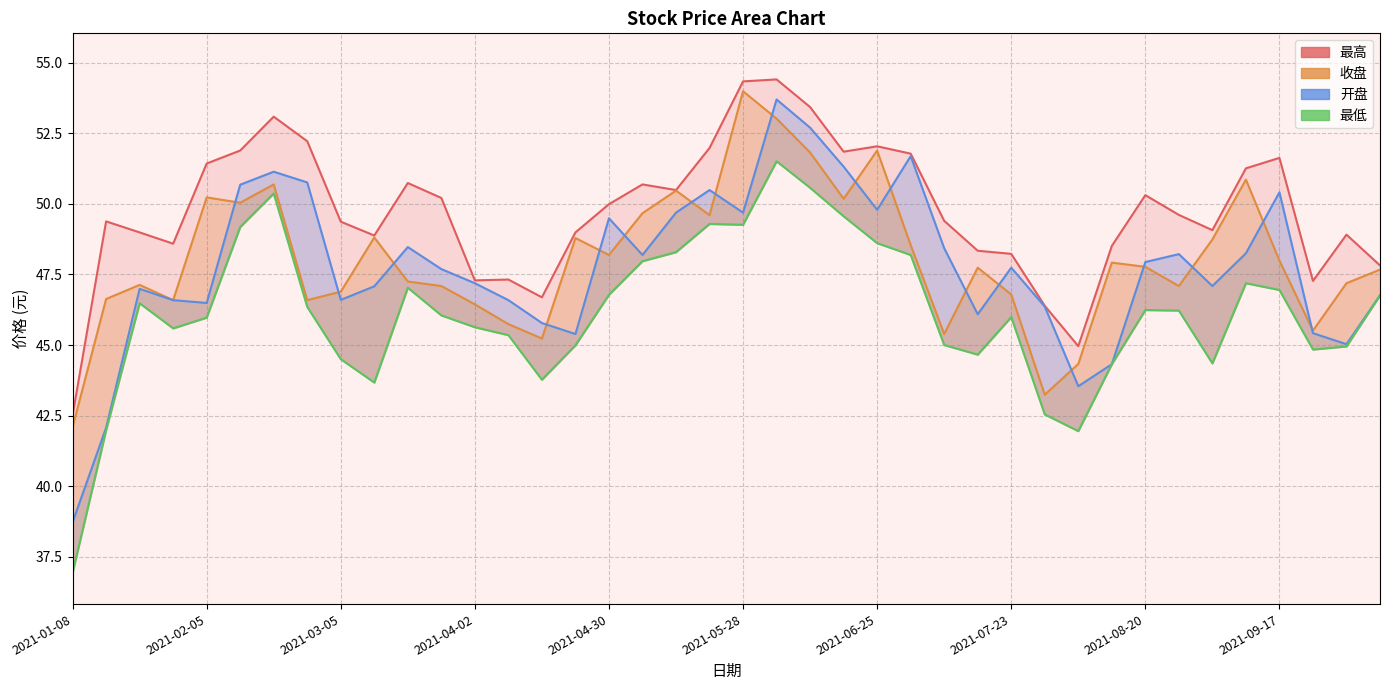

True or false: 最高 and 收盘 intersect in this chart.

False